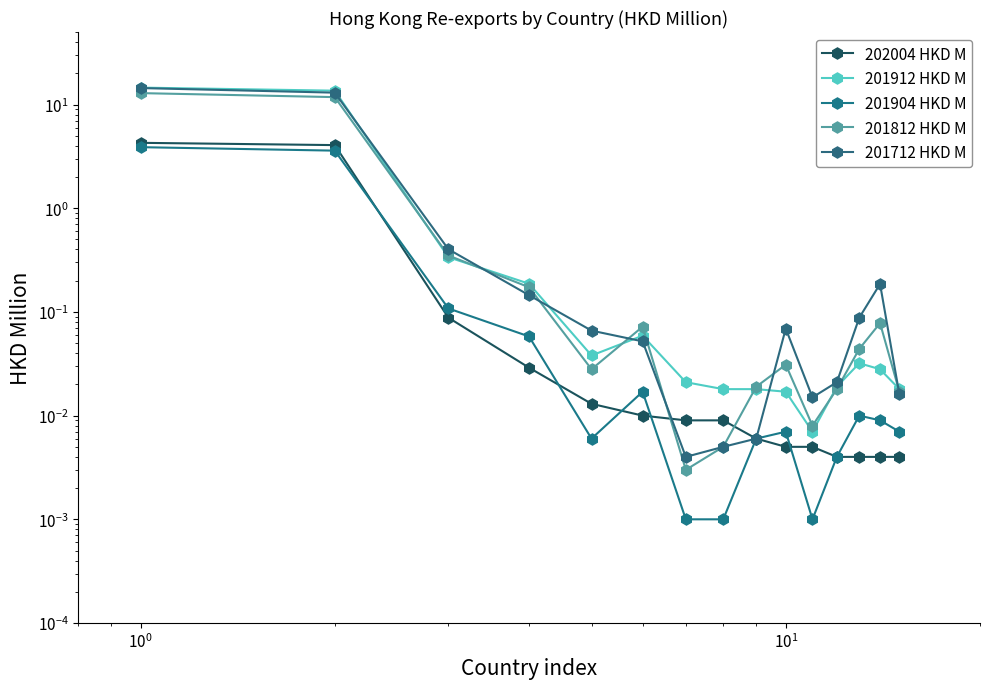

How many lines are shown in the chart?

5